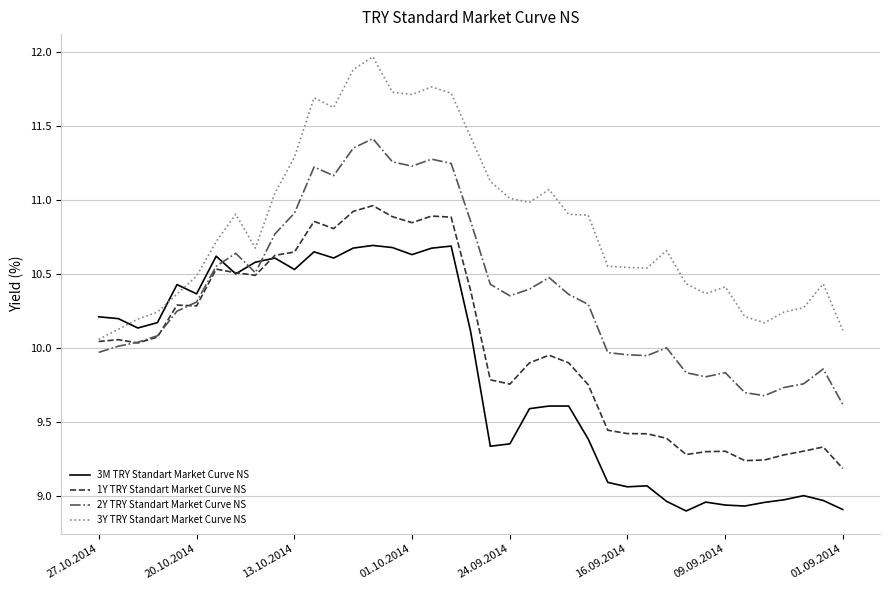

Rank the series by their maximum value, from lowest to highest.

3M TRY Standart Market Curve NS, 1Y TRY Standart Market Curve NS, 2Y TRY Standart Market Curve NS, 3Y TRY Standart Market Curve NS